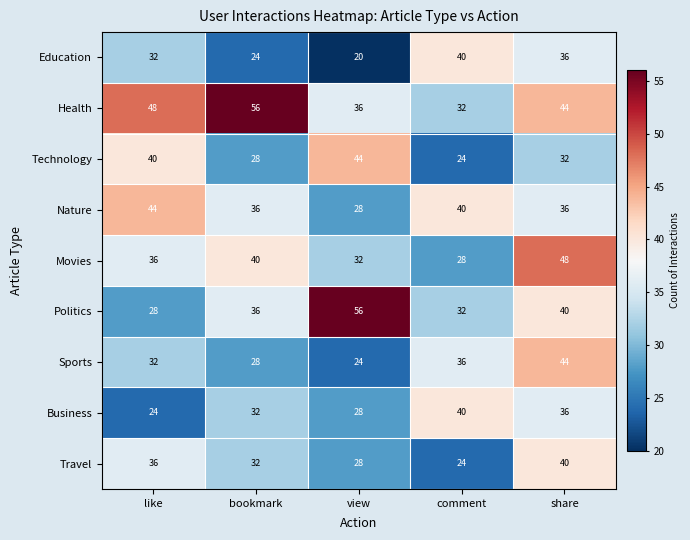

Which series has the largest range (max minus min)?

Politics